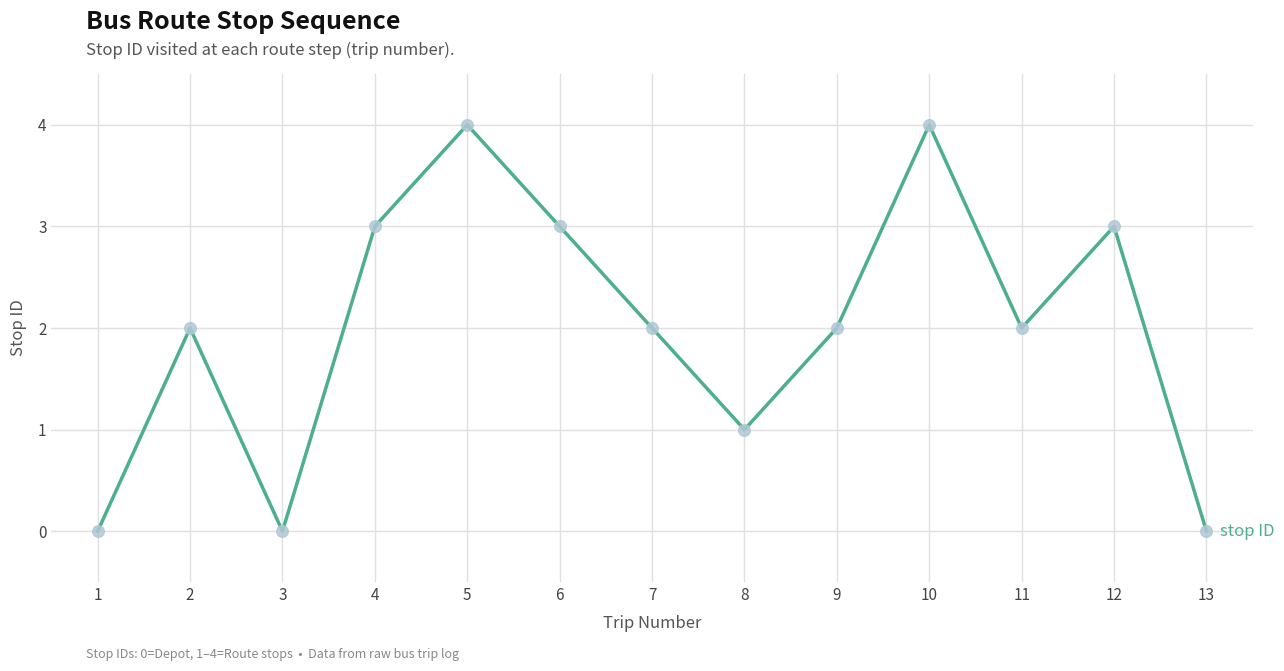

Which has a higher value, 1 or 9?

9